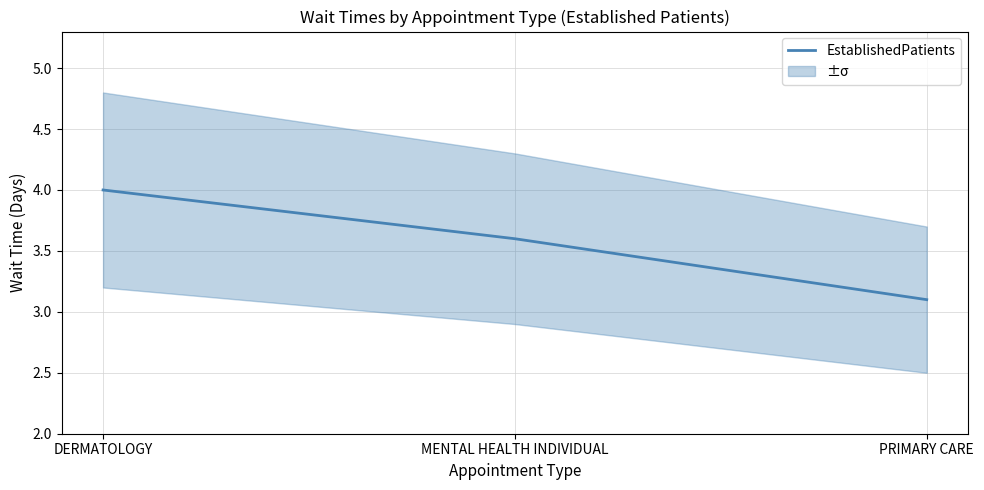

What is the maximum value shown in the chart?

4.0